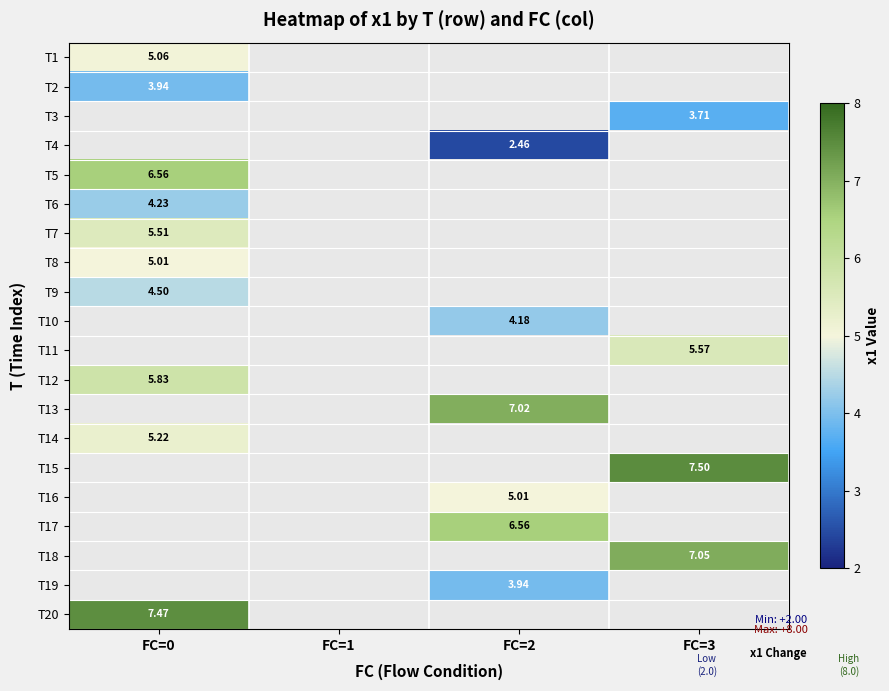

Which category has the lowest value in the T20 series?

FC=0